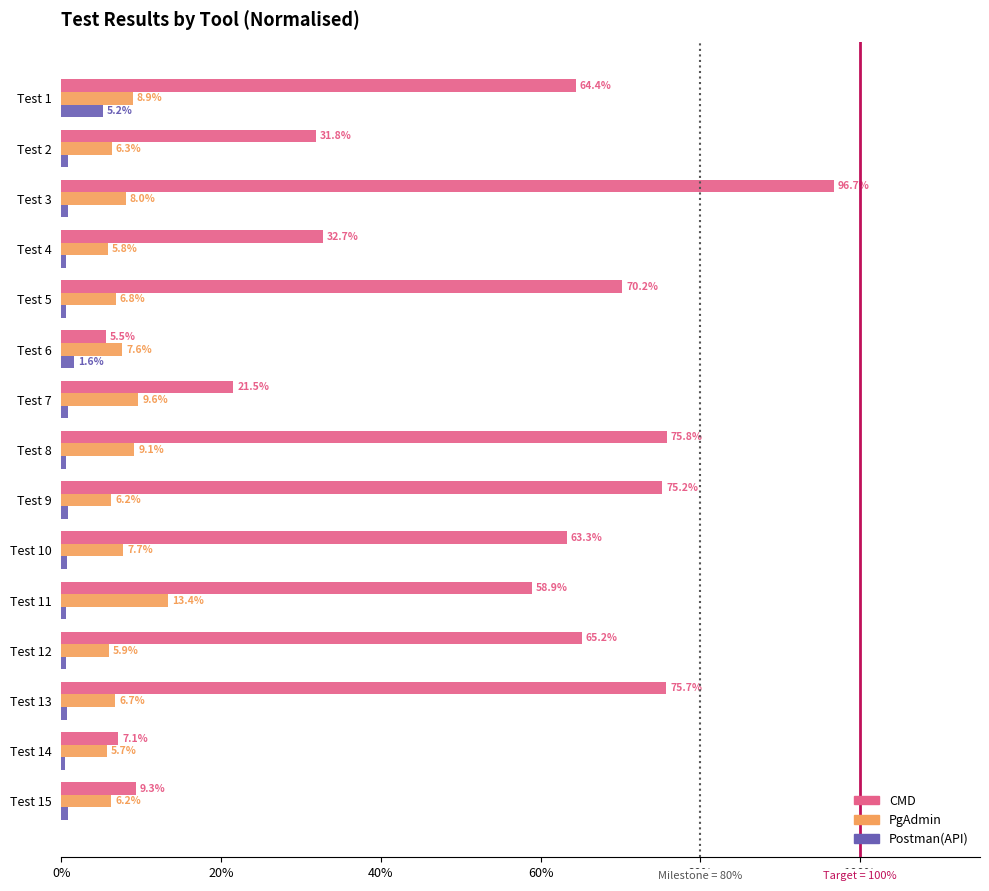

At which label is CMD closest to 51?

Test 11